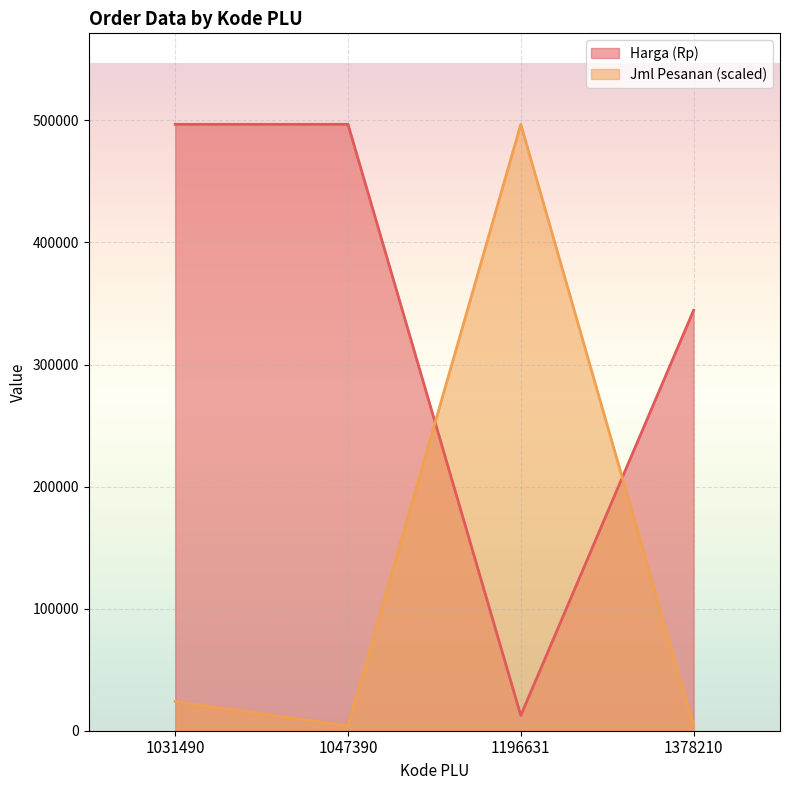

How many lines are shown in the chart?

2